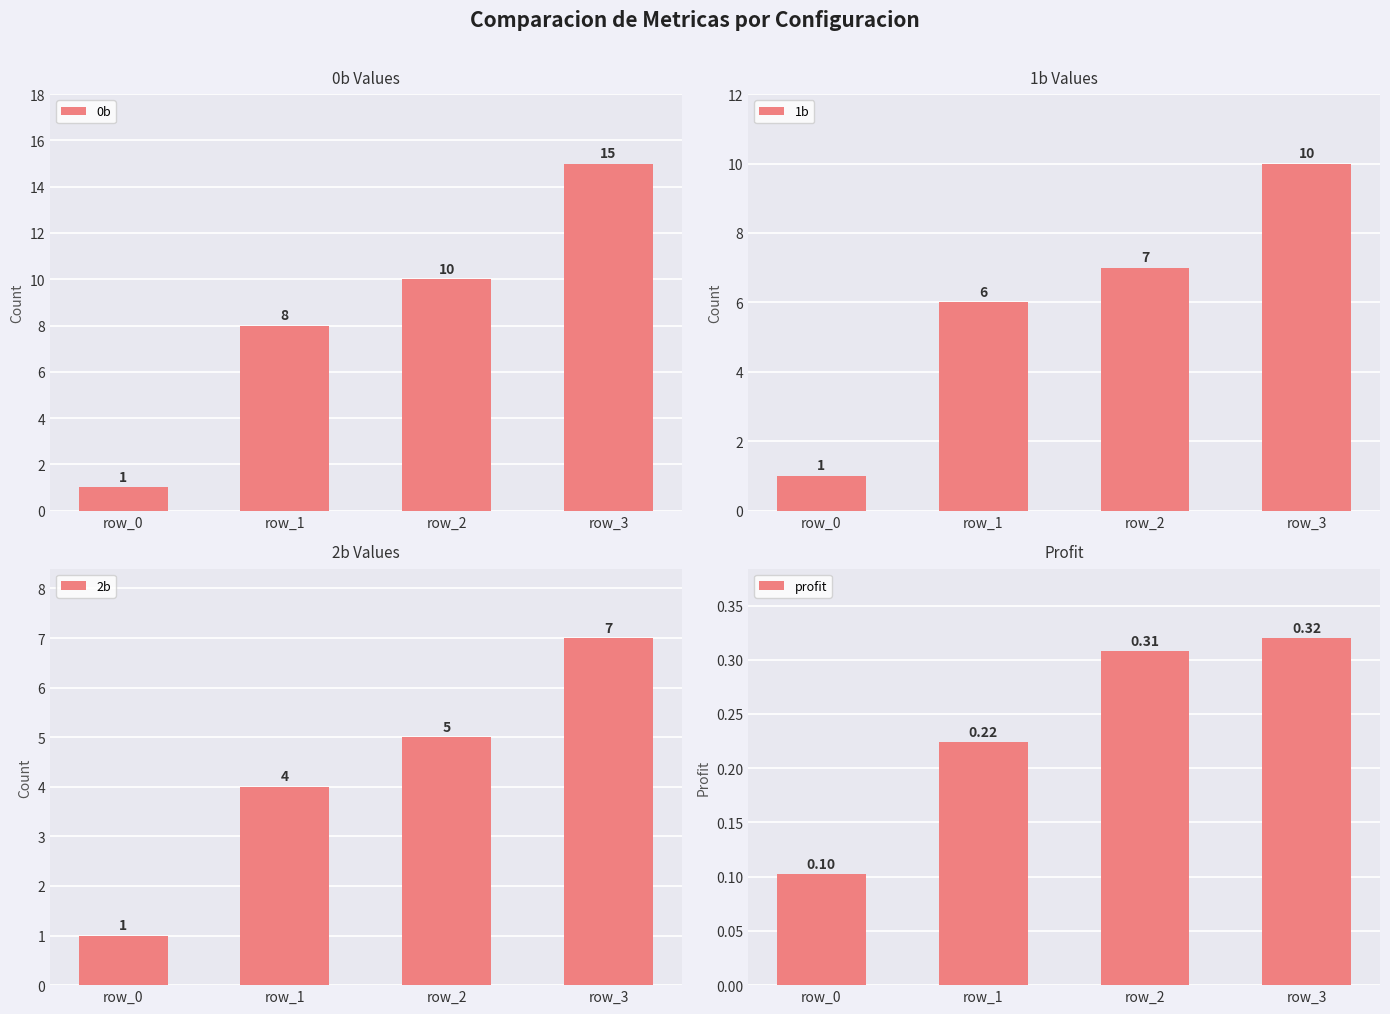

What is the difference between the second highest and minimum values in the 2b series?

4